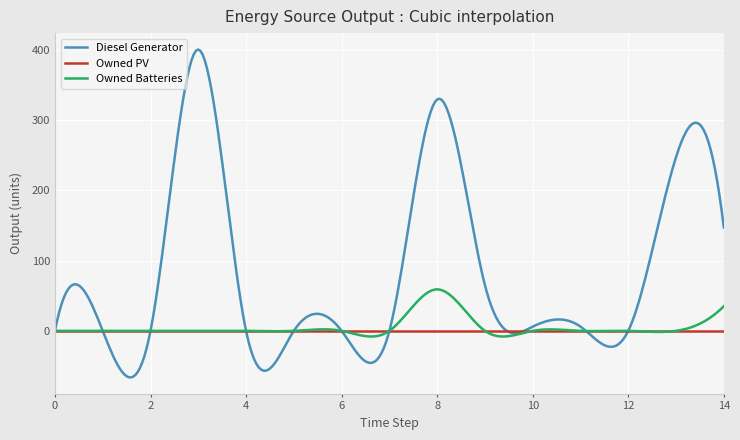

What is the difference between the second highest and minimum values in the Diesel Generator series?

464.4